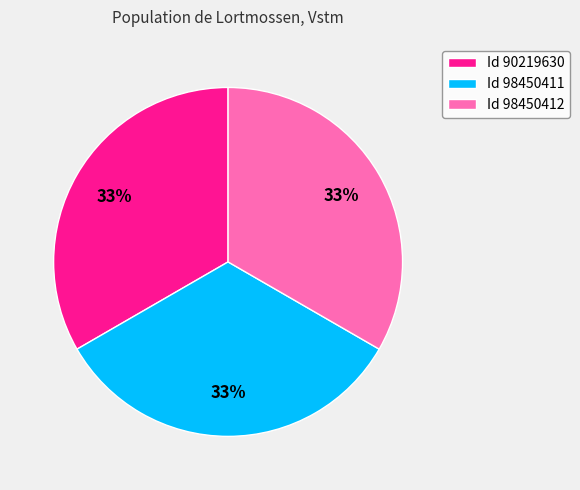

Combined, do Id 90219630 and Id 98450411 account for over 50%?

Yes